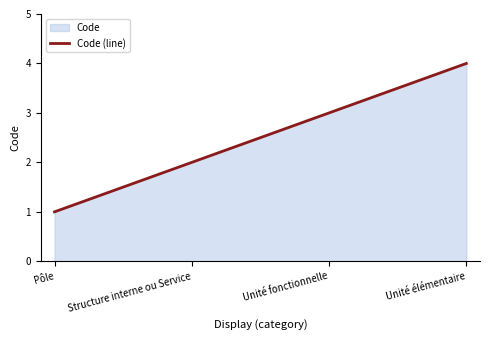

List the labels in order of value, largest first.

Unité élémentaire, Unité fonctionnelle, Structure interne ou Service, Pôle